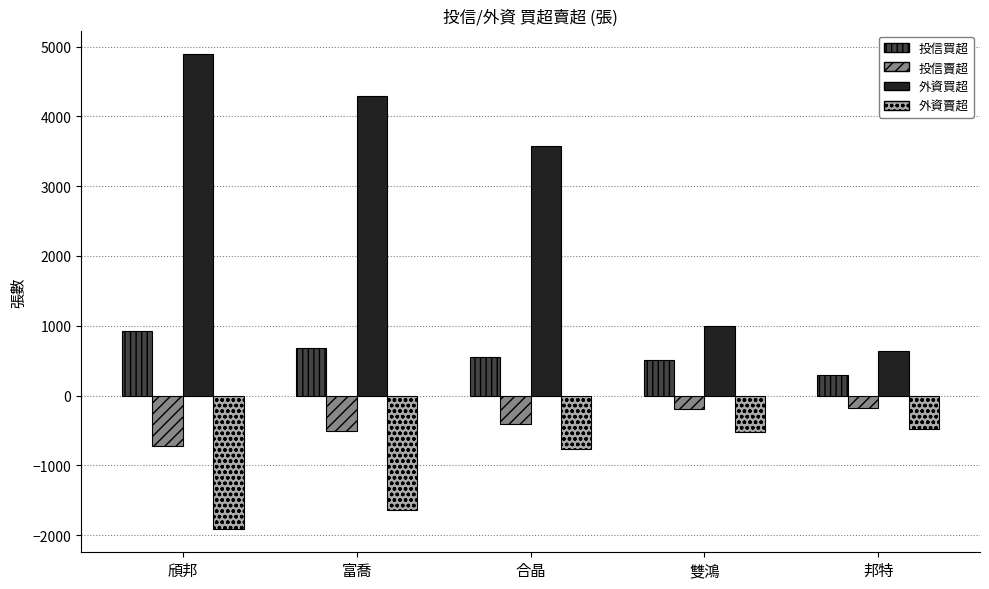

List the series in order of their overall mean, highest first.

外資買超, 投信買超, 投信賣超, 外資賣超